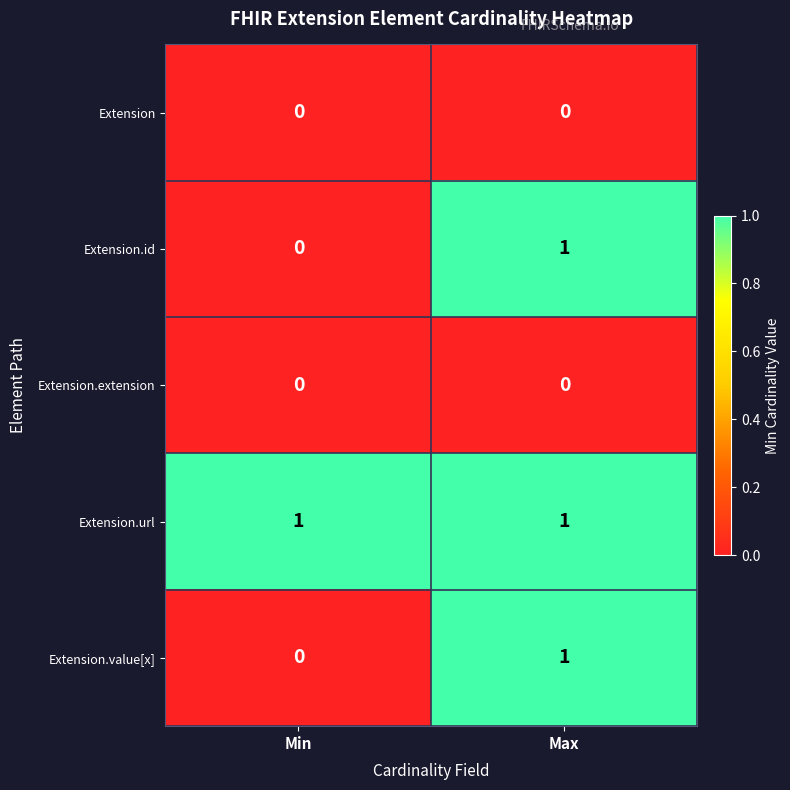

The Extension.url series shows 1 at Min. True or false?

True